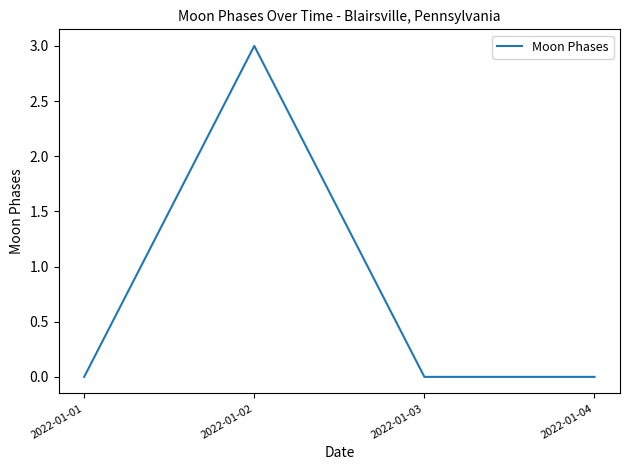

At which category does the data reach its first local peak?

2022-01-02